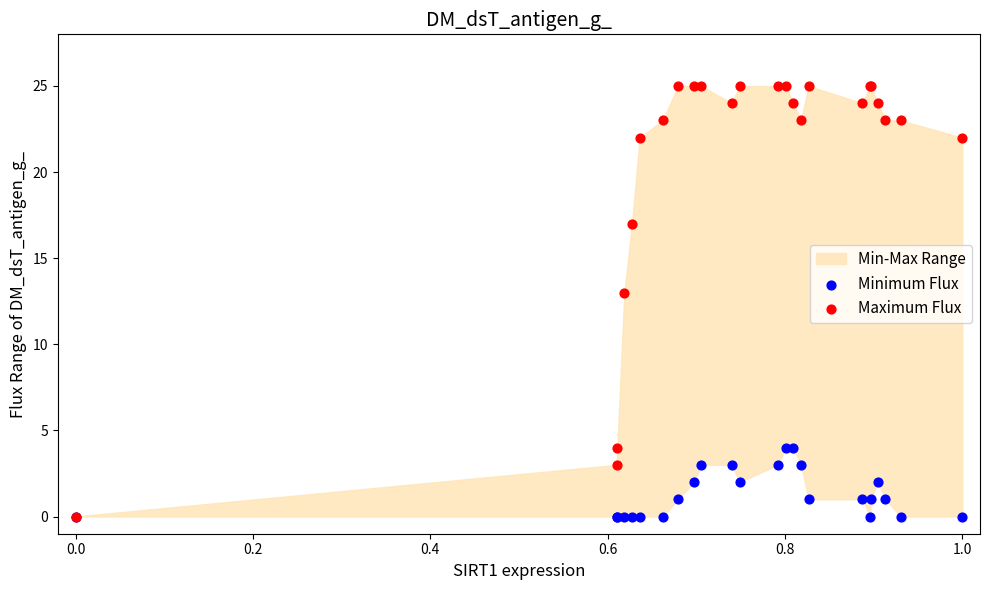

In the Maximum Flux series, what Y value is closest to 12?

13